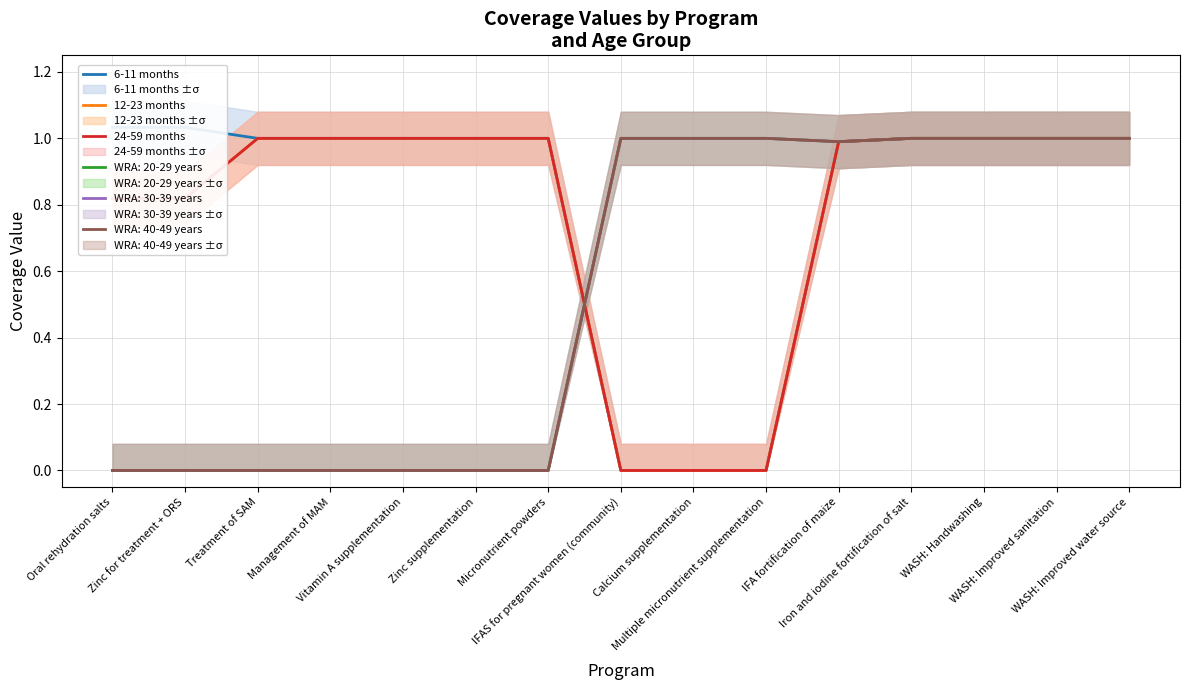

What is the label of the 15th point from the right?

Oral rehydration salts